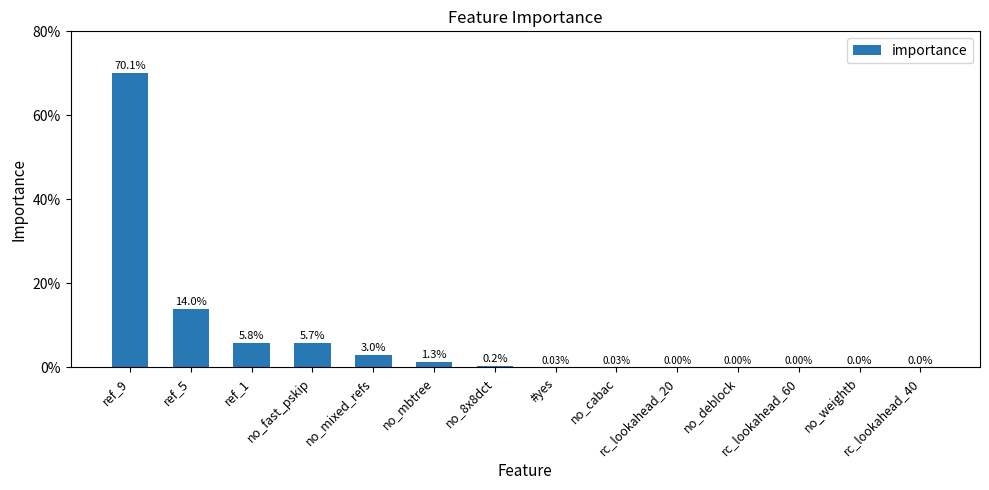

Which category has the lowest value across all series?

no_weightb